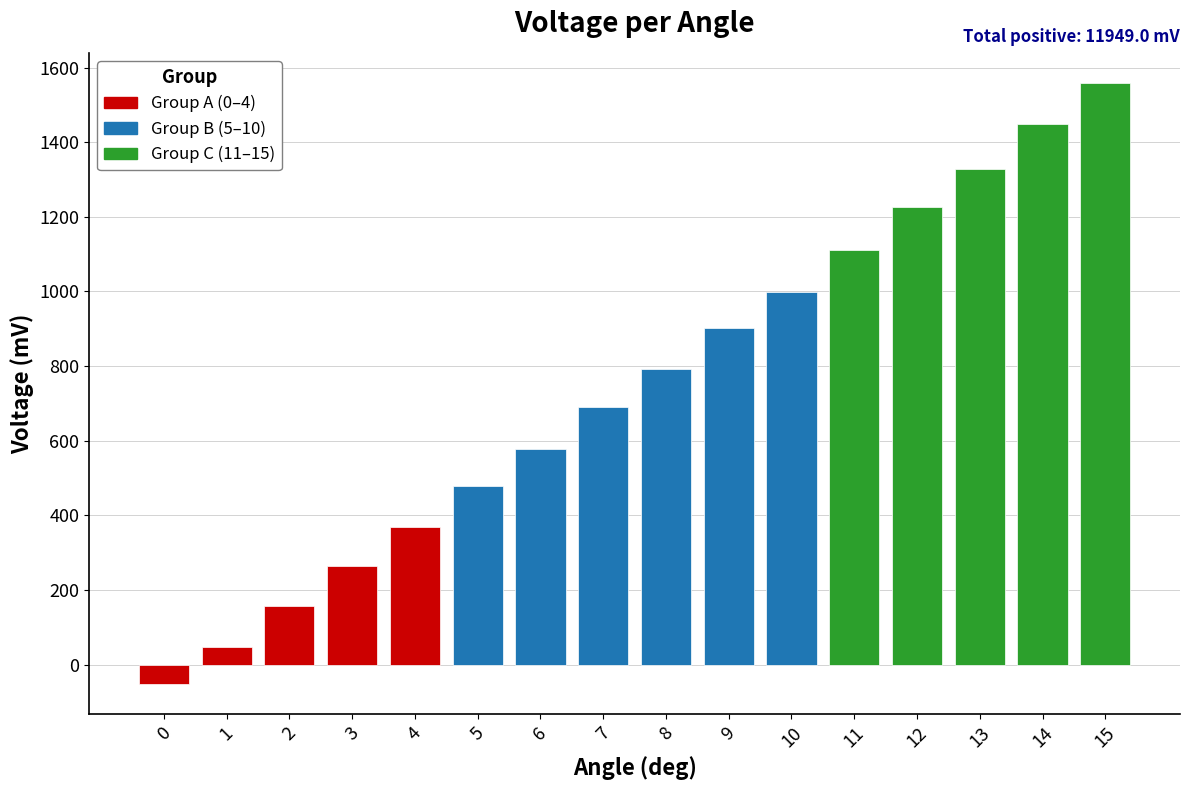

What is the smallest value displayed?

-51.7